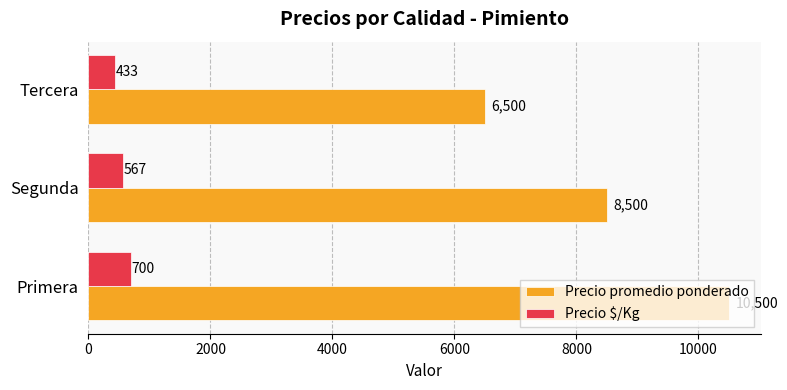

True or false: Precio promedio ponderado has a value of 18143 at Primera.

False